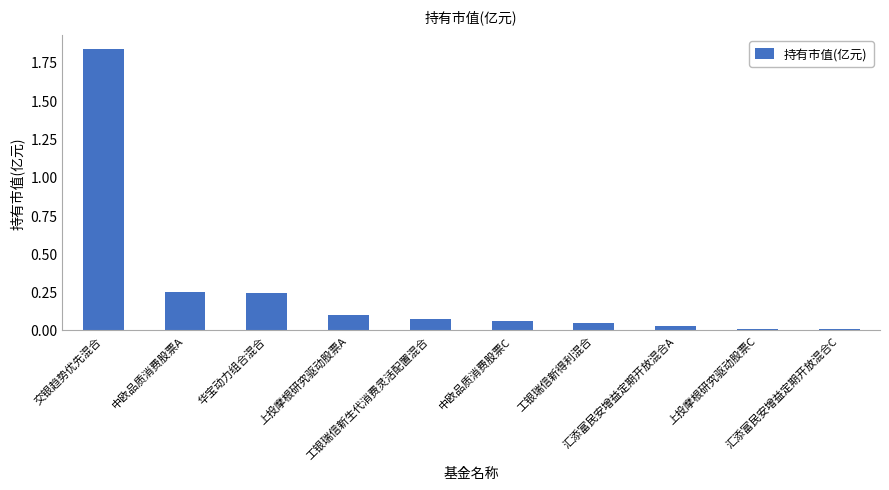

What is the sum of all values?

2.6